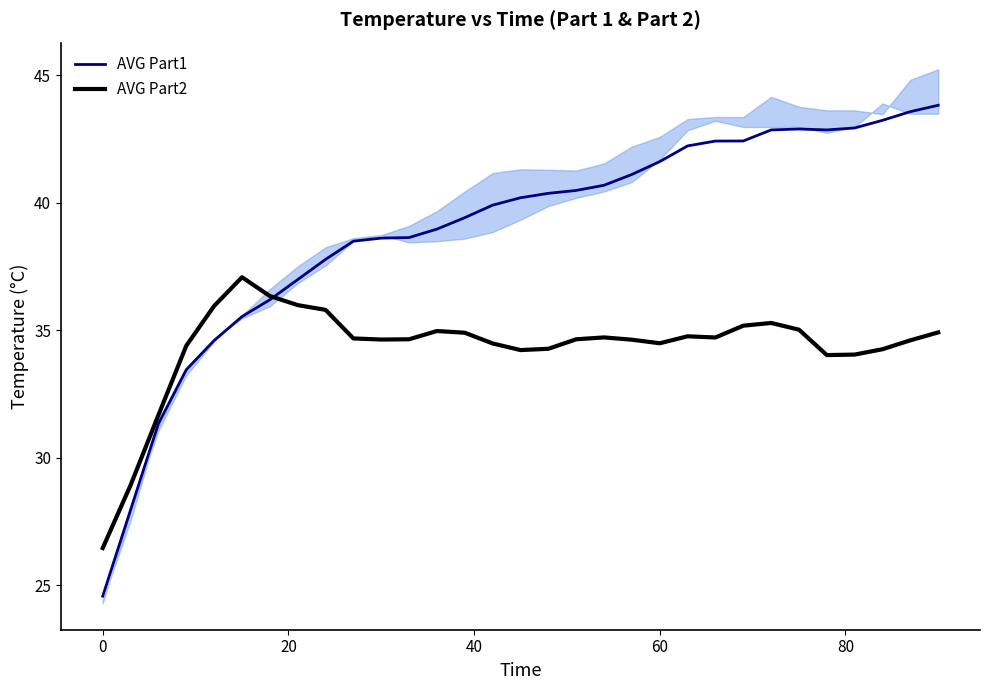

What is the smallest value displayed?

24.6